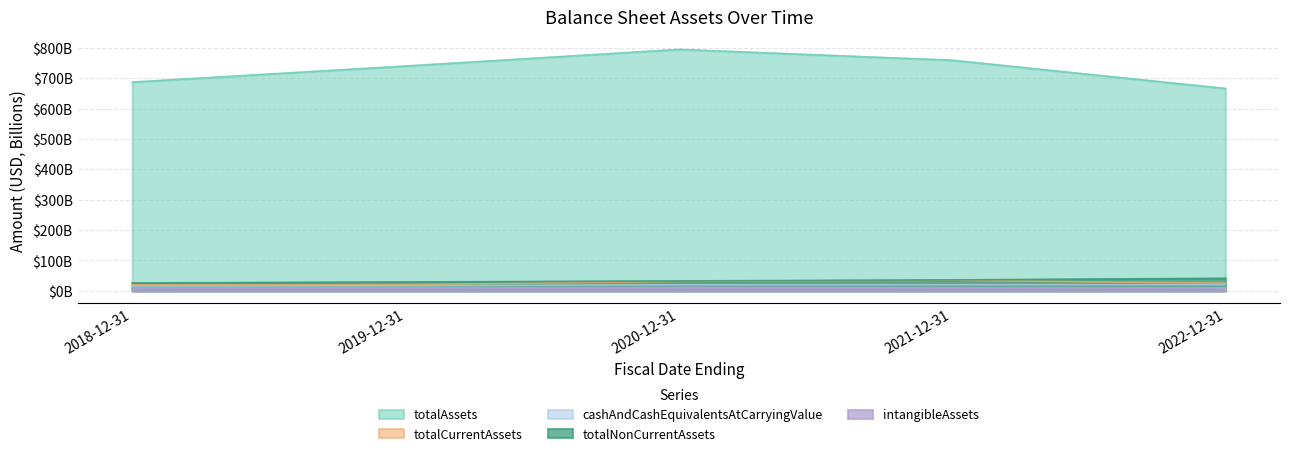

Reading right to left, list all the values displayed in this chart.

totalAssets: 666.6	759.7	795.1	740.5	687.5
totalCurrentAssets: 25.1	34.5	31.1	20.4	19.8
cashAndCashEquivalentsAtCarryingValue: 20.2	20.0	19.8	16.6	15.8
totalNonCurrentAssets: 41.3	35.9	32.5	29.1	25.9
intangibleAssets: 10.2	10.5	11.2	9.6	9.8